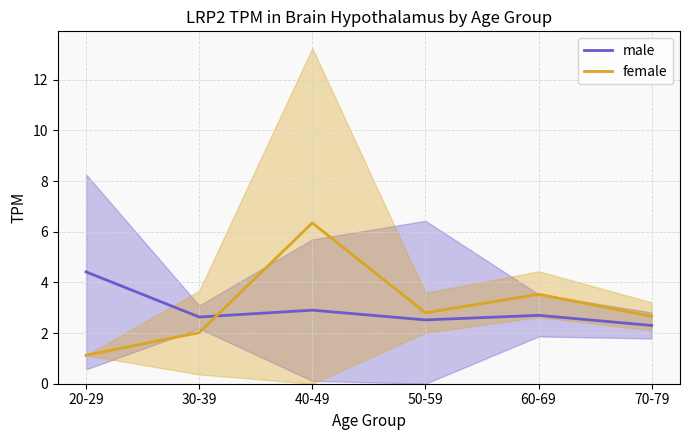

Between which two adjacent categories do female and male first intersect?

30-39 and 40-49